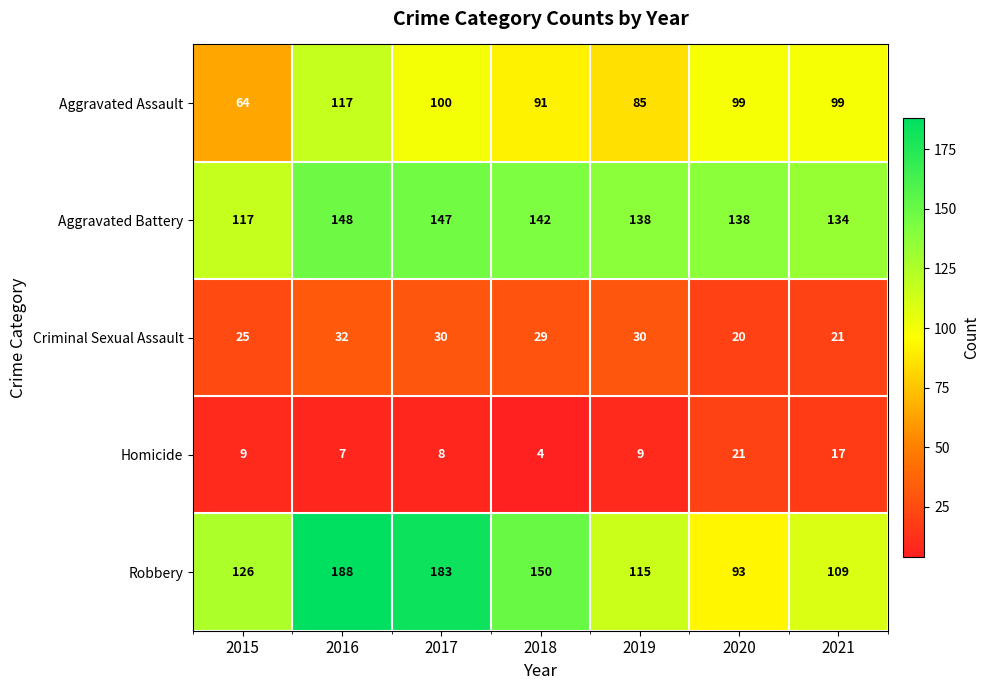

At how many categories does at least one series exceed 146?

3